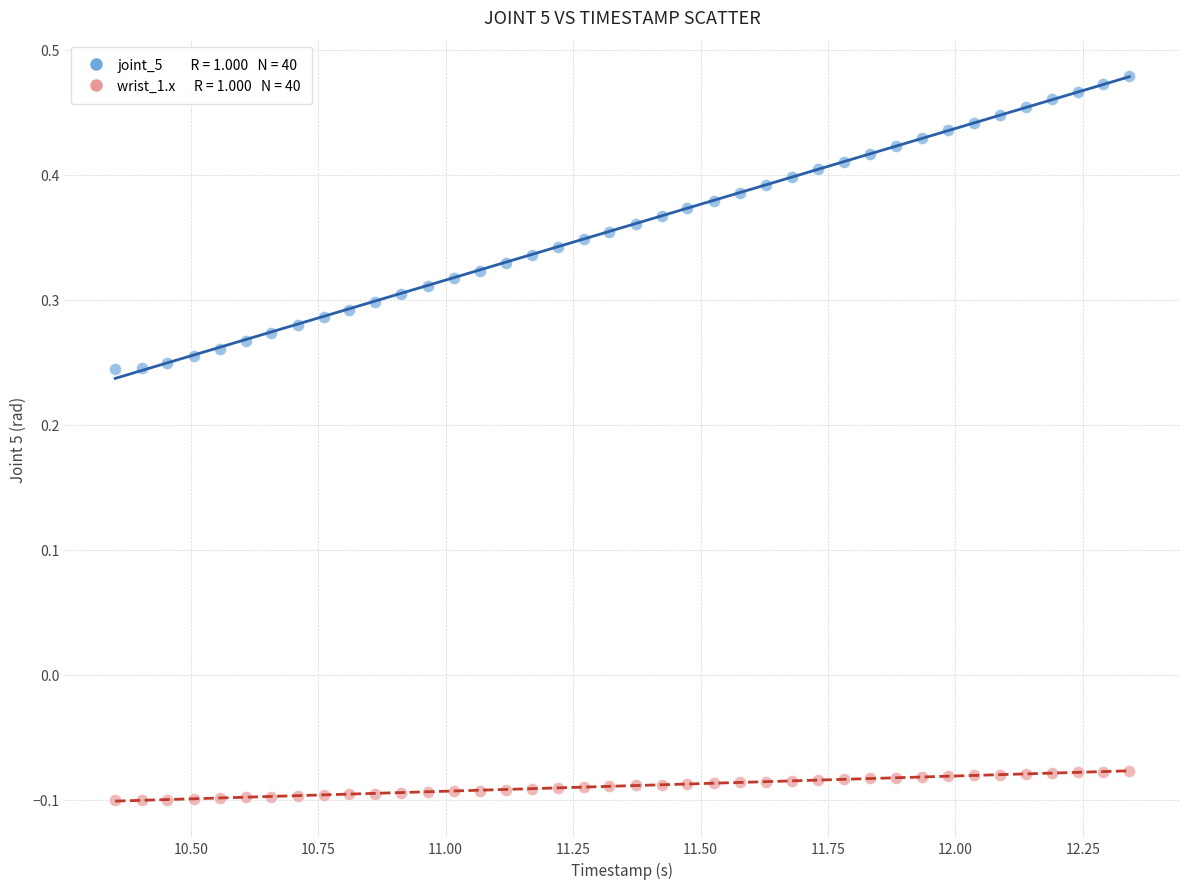

Across all data points, what is the range of X values (max minus min)?

2.0